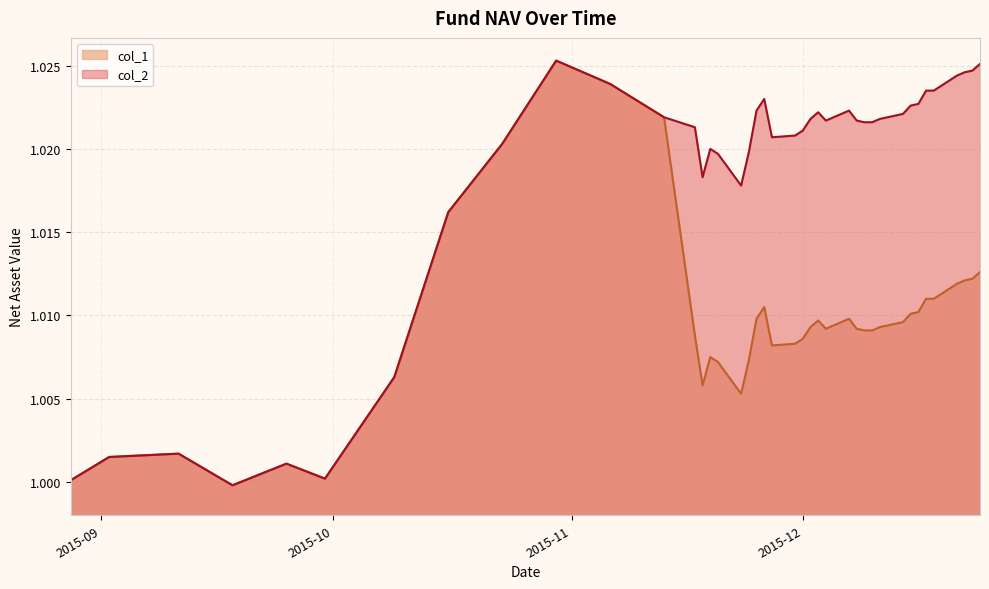

Rank the series by their average value, from highest to lowest.

col_2, col_1